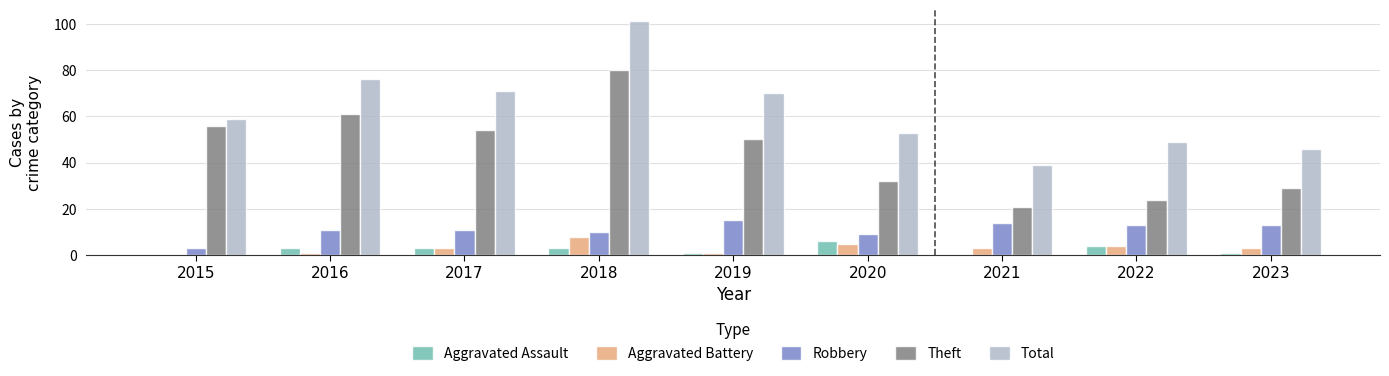

Read the Aggravated Battery value at 2017.

3